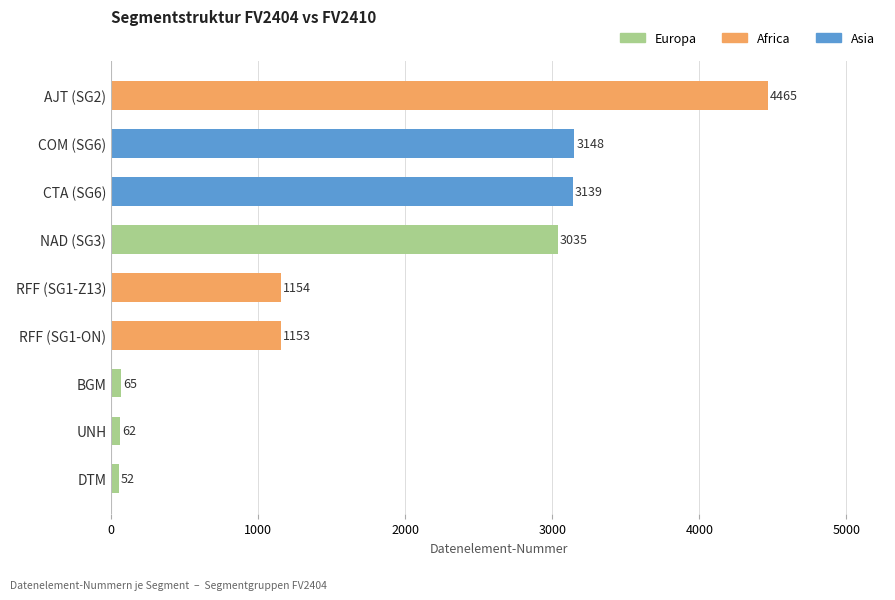

Which label corresponds to the smallest value in the chart?

DTM